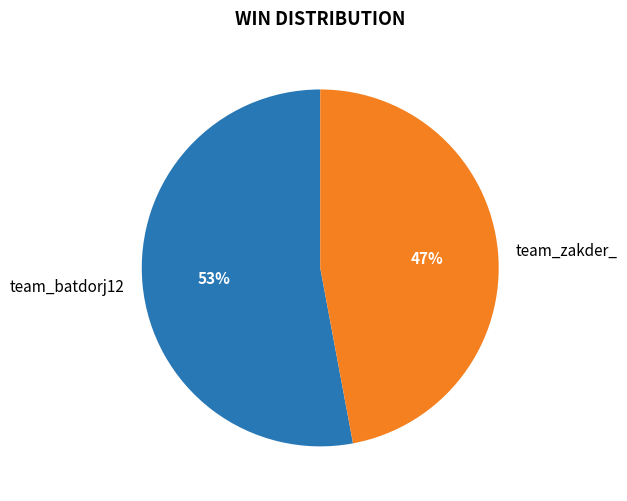

How many segments does this pie chart have?

2